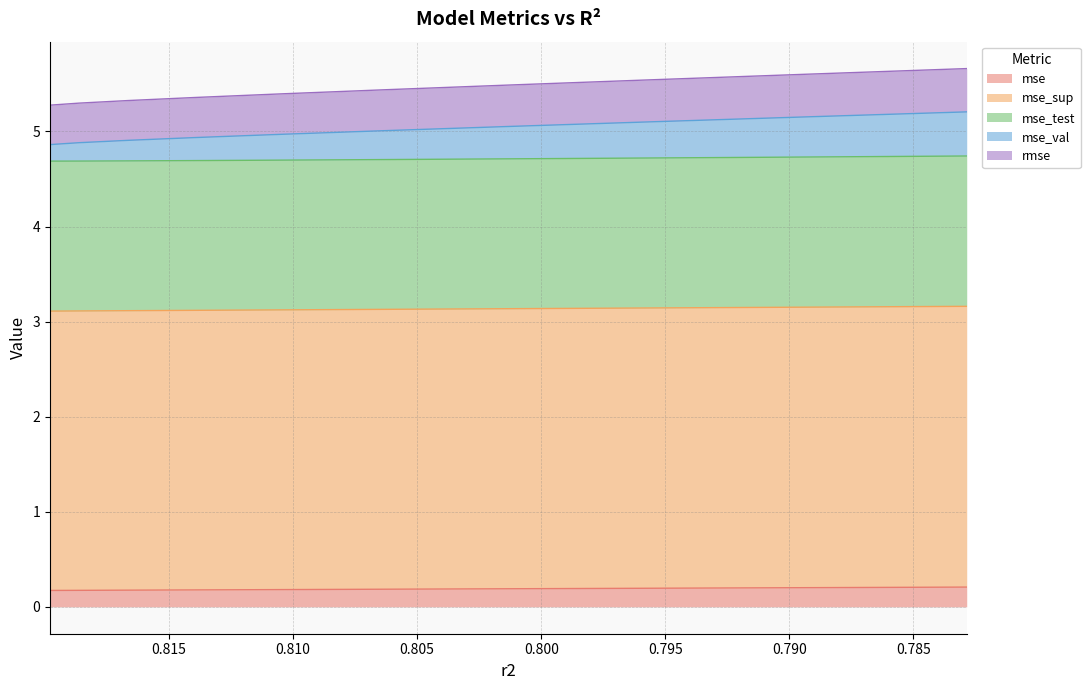

True or false: rmse has a value of 5.7 at 0.78285419196074.

True